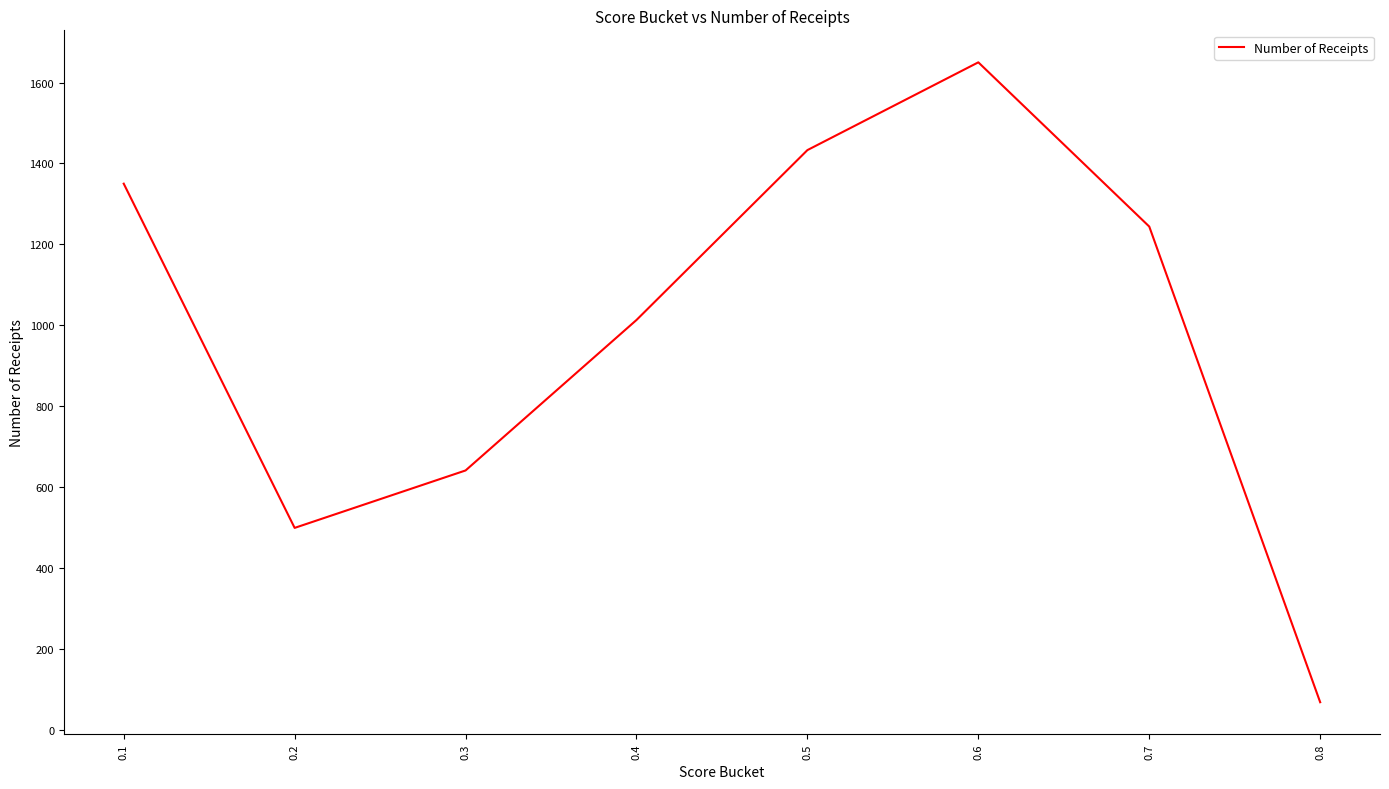

List the labels in order of value, smallest first.

0.8, 0.2, 0.3, 0.4, 0.7, 0.1, 0.5, 0.6